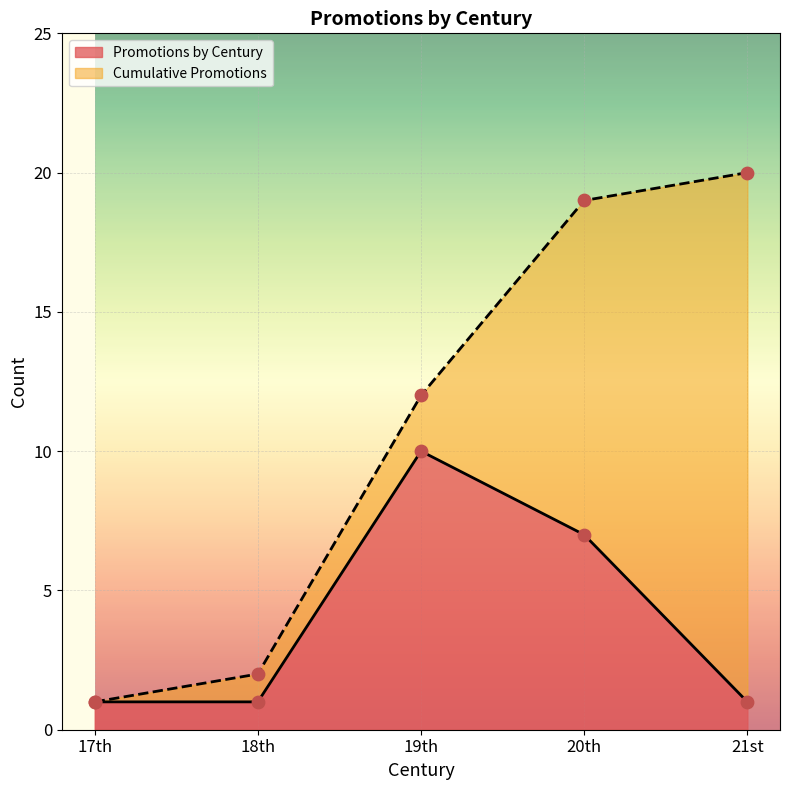

Where is Promotions by Century nearest to the value 5?

20th